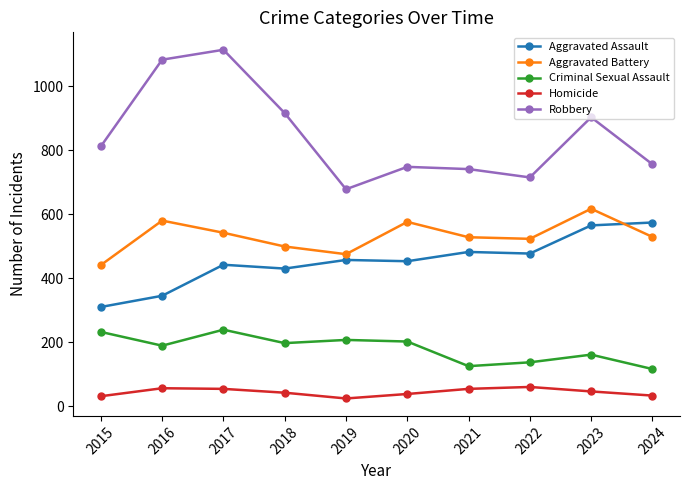

What is the difference between the highest and lowest values at 2017?

1060